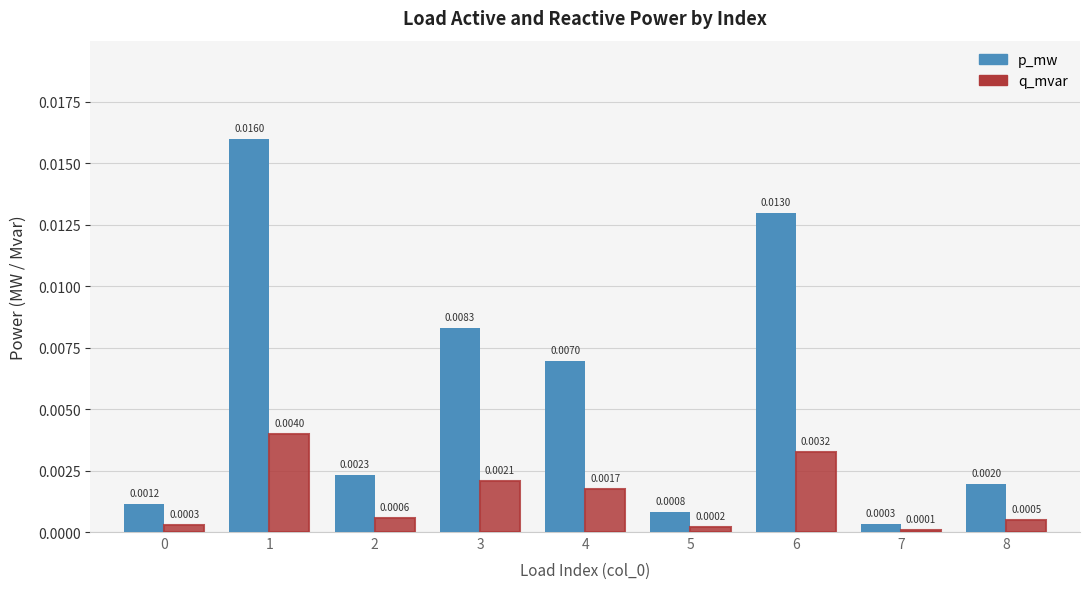

List the series in order of their peak value, highest first.

p_mw, q_mvar